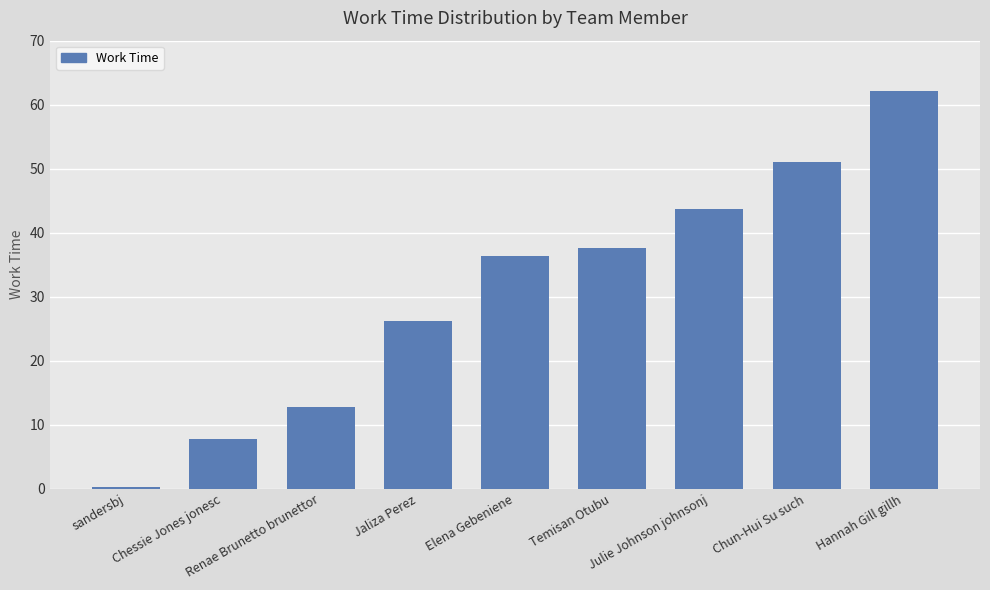

What is the maximum value shown in the chart?

62.1